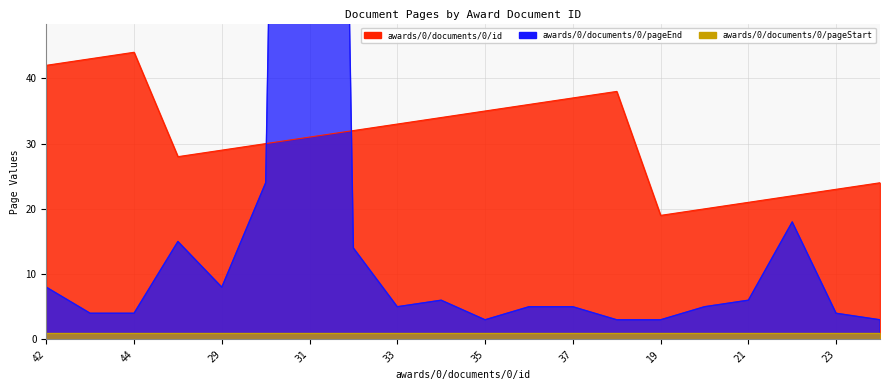

List the labels in order of awards/0/documents/0/pageEnd value, largest first.

31, 30, 22, 28, 32, 42, 29, 34, 21, 33, 36, 37, 20, 43, 44, 23, 35, 38, 19, 24